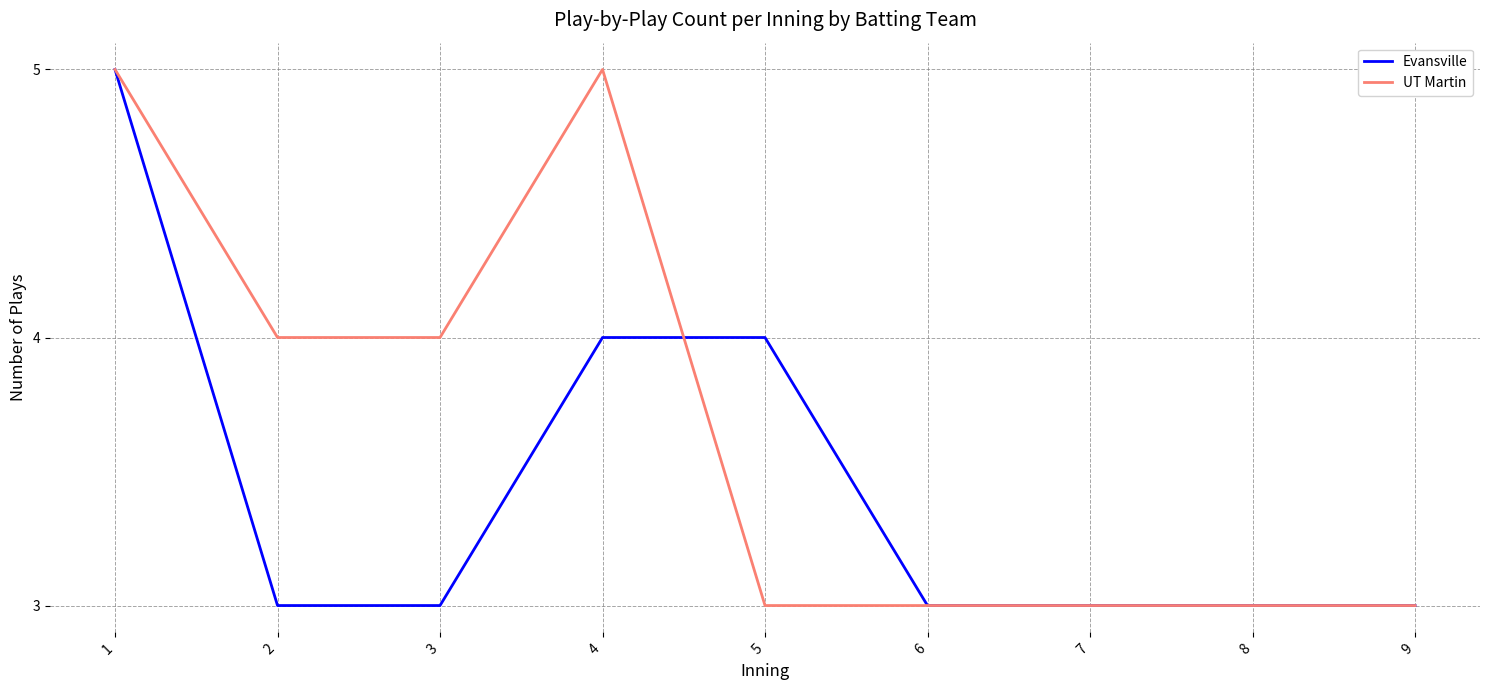

List the series in order of their overall mean, lowest first.

Evansville, UT Martin